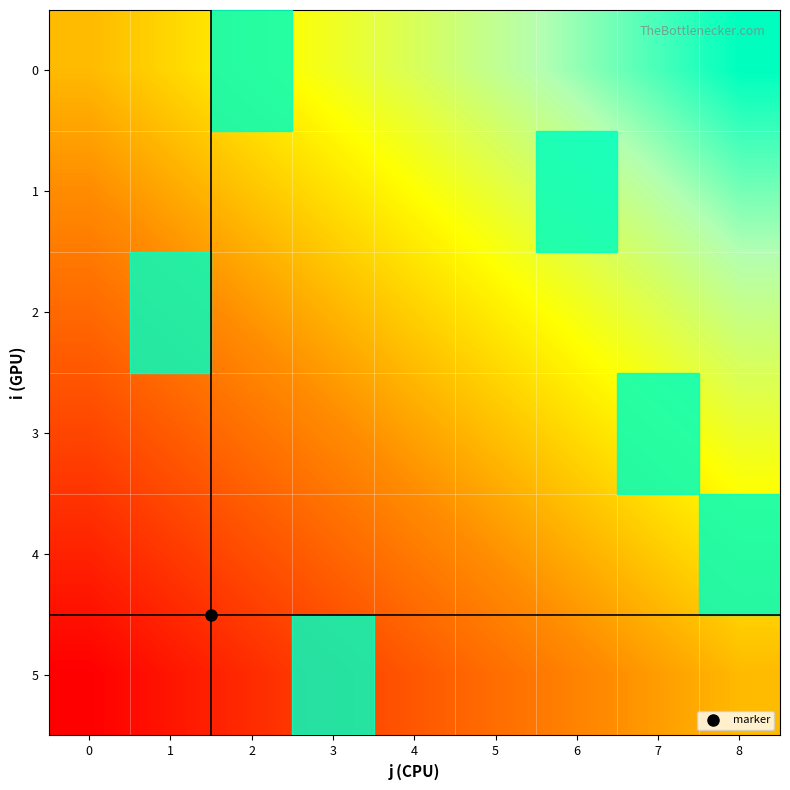

Between 0 and 4, which series saw the biggest shift?

2